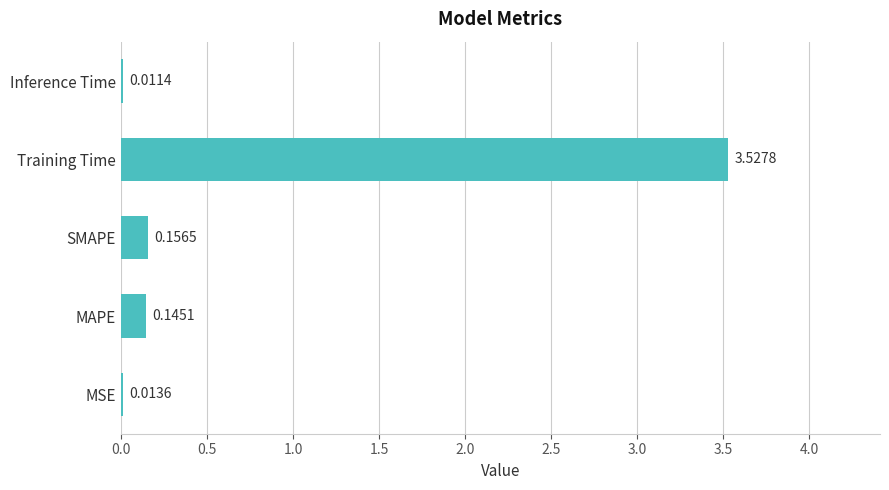

Which category has the highest value across all series?

Training Time